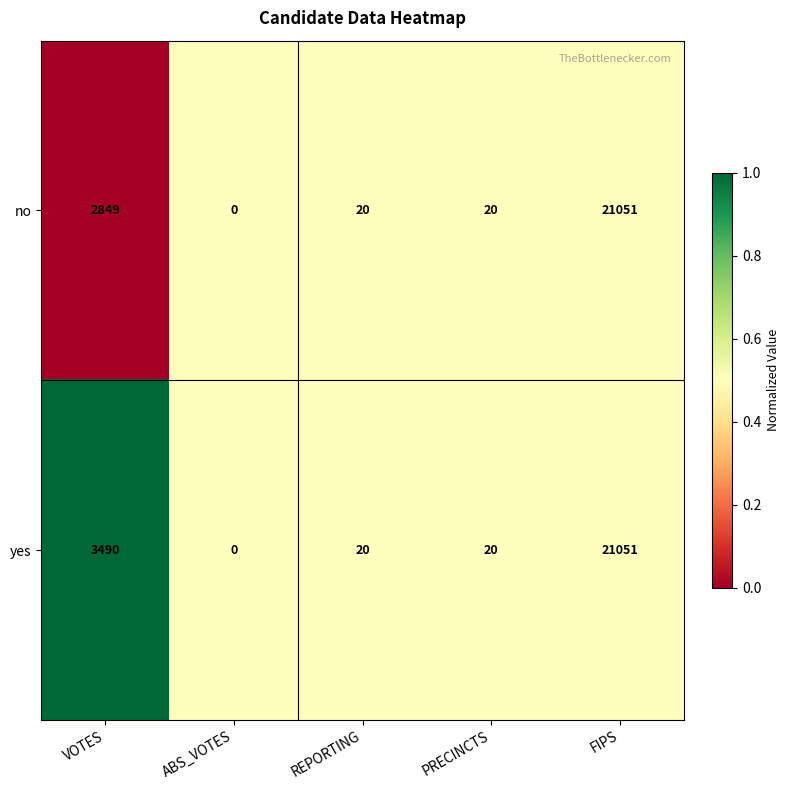

Is it true that yes equals 6125 at VOTES?

False